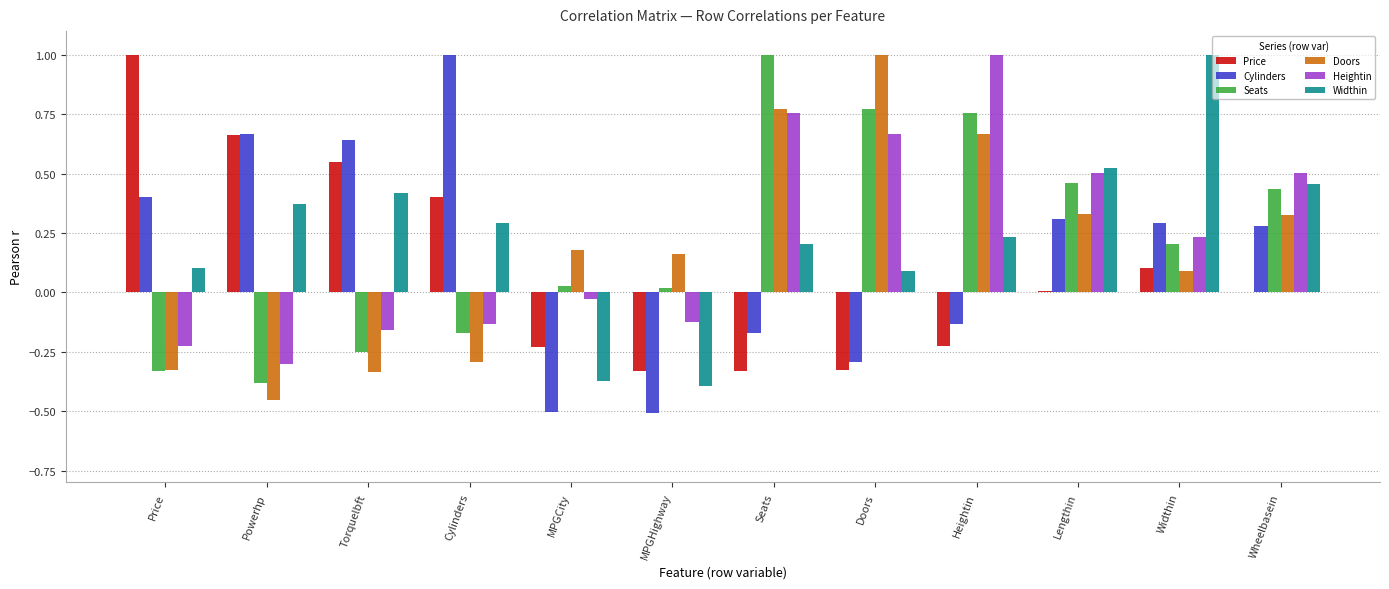

Between MPGCity and Widthin, which series saw the biggest shift?

Widthin